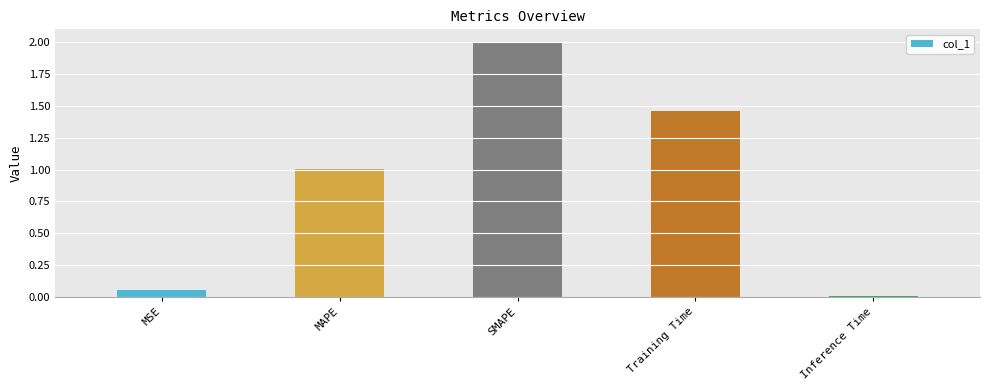

What is the difference between the maximum and minimum values?

2.0